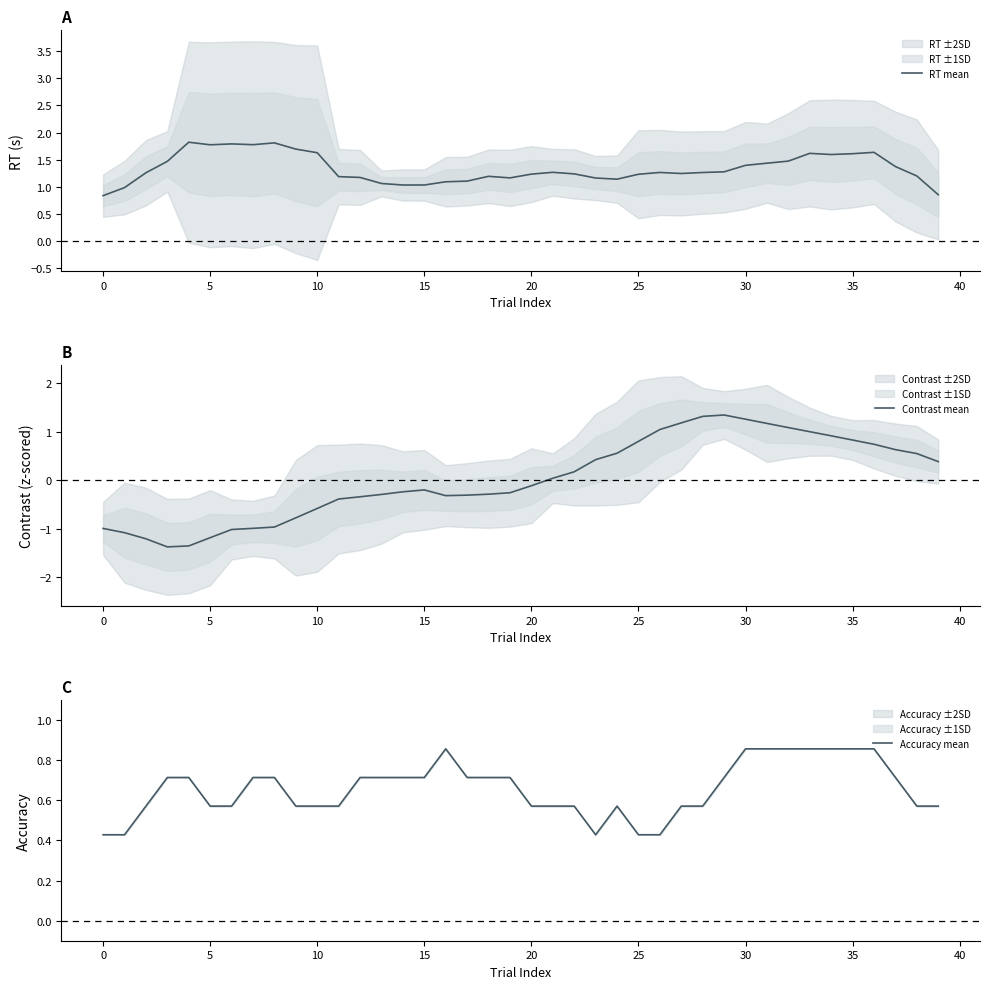

How many interior local peaks does the Contrast mean series have?

2